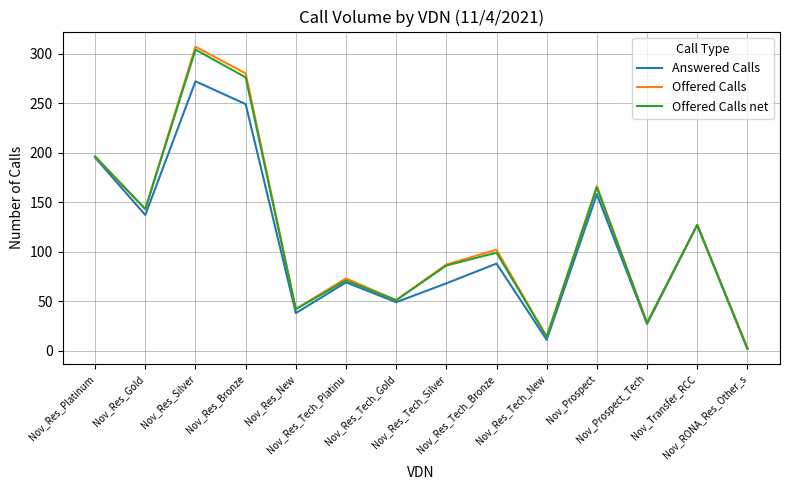

What is the maximum value for Offered Calls net?

304